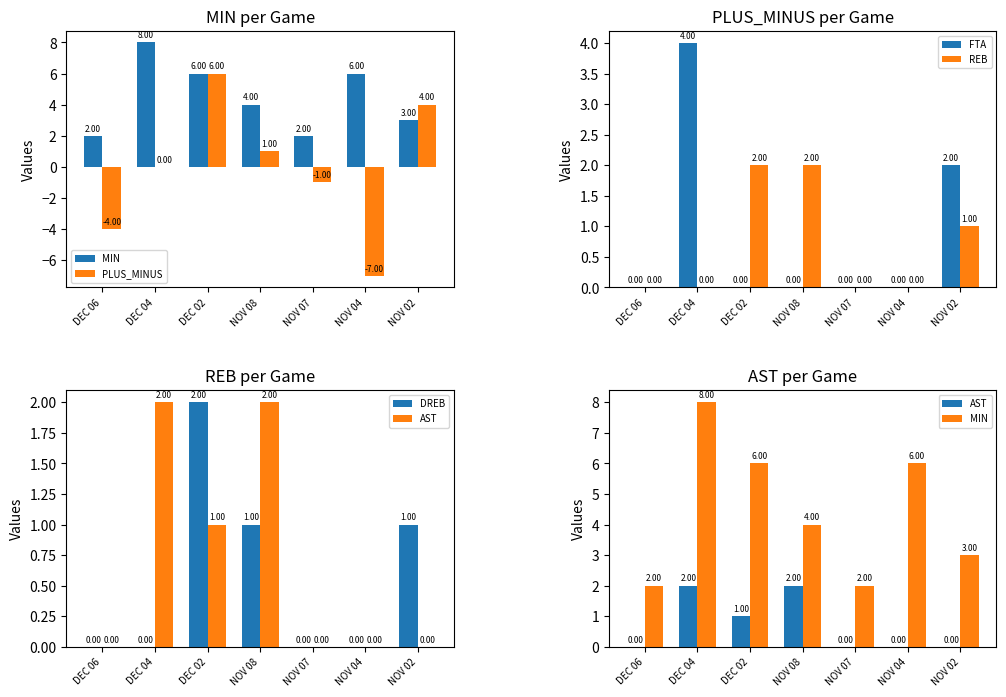

Are the bars horizontal?

No